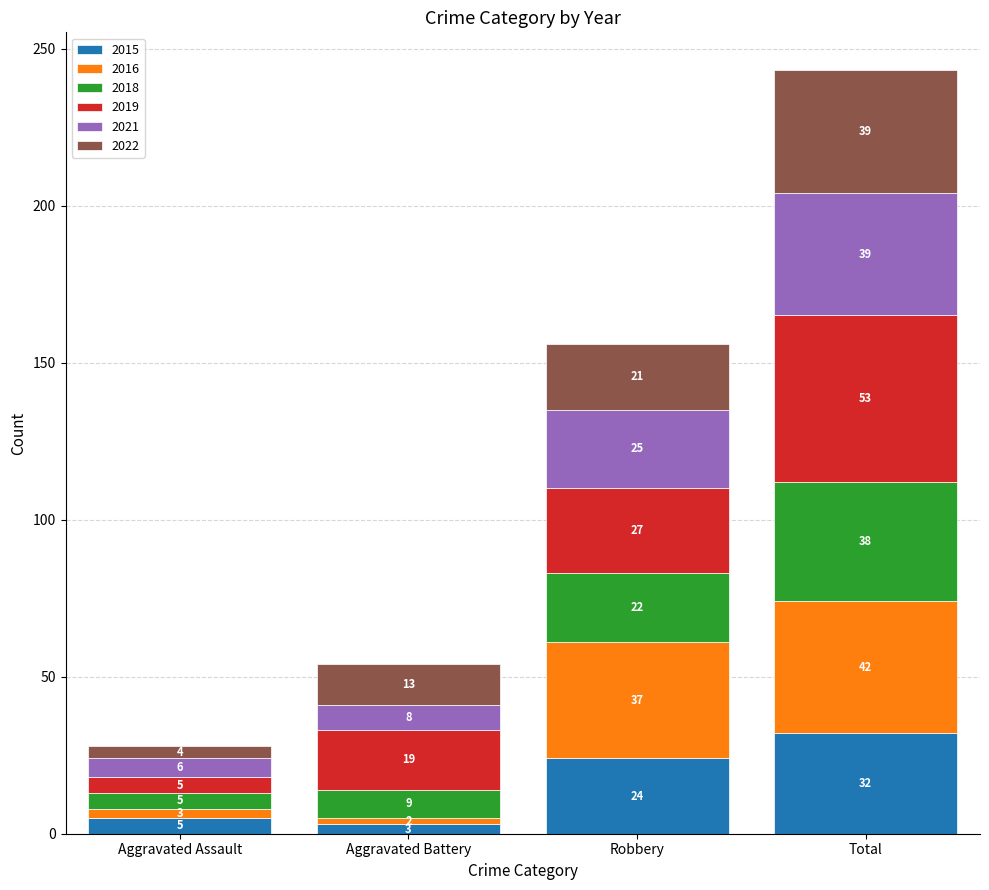

At which category is the sum across all series the highest?

Total